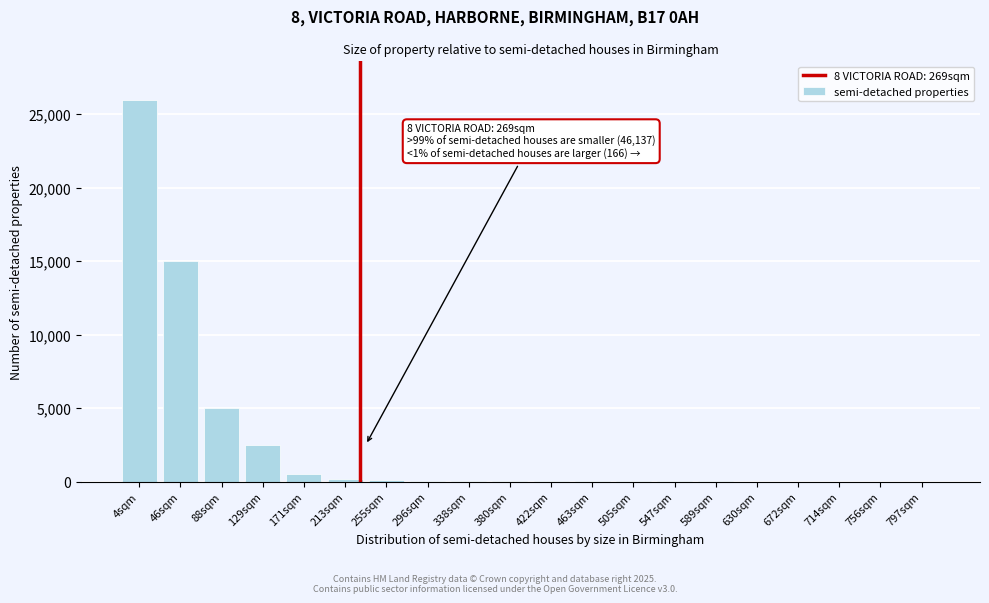

What is the maximum value shown in the chart?

26000